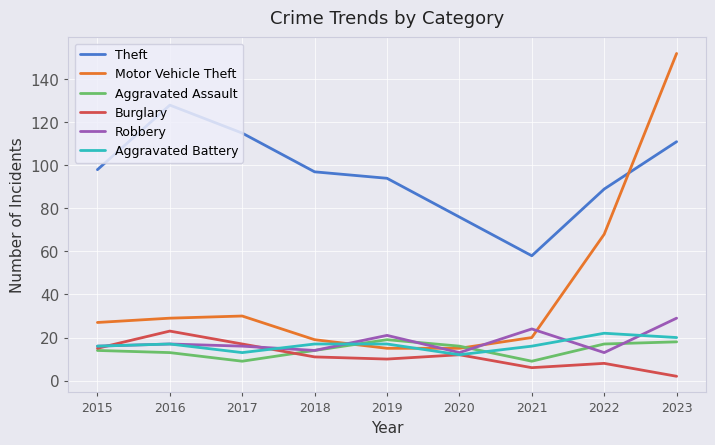

What is the difference between the maximum and minimum values in the Burglary series?

21